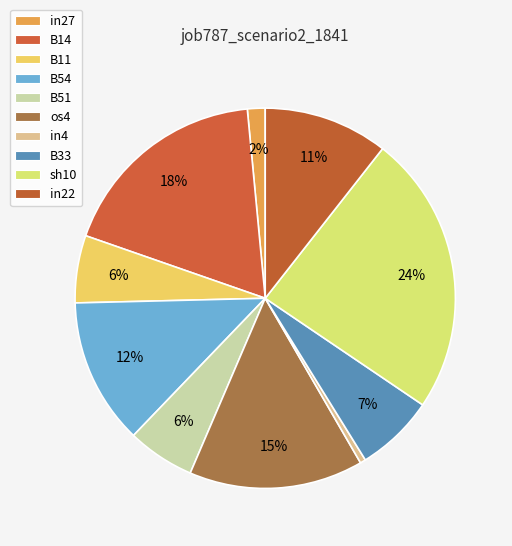

The B14 slice represents 10% of the pie. True or false?

False